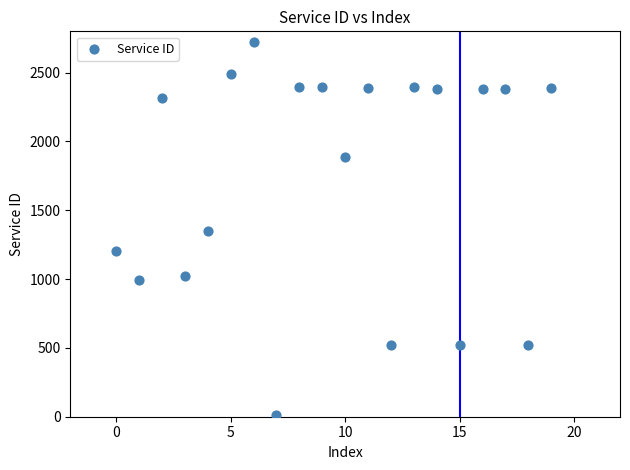

What is the range of Y values (max minus min)?

2711